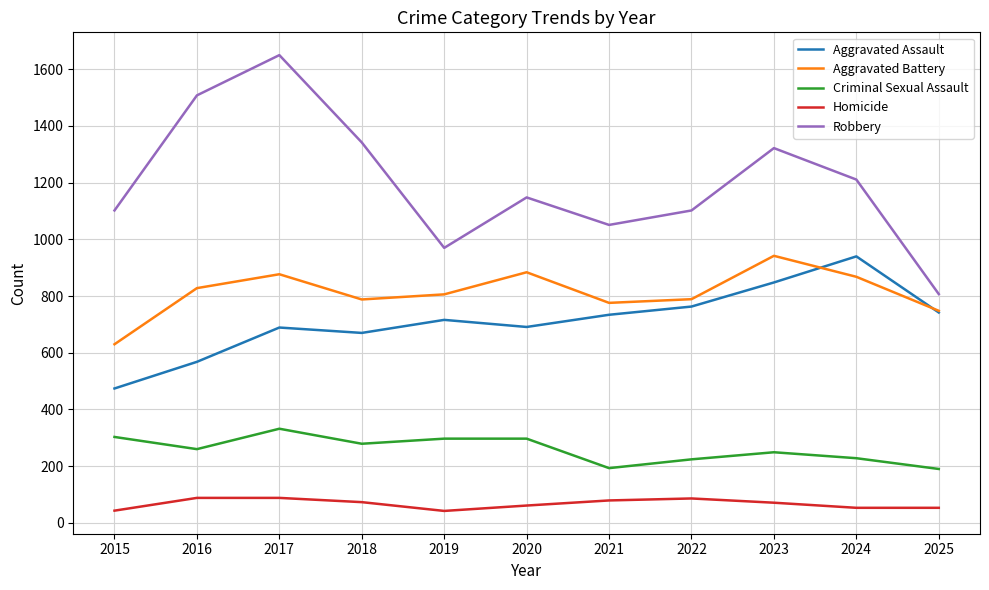

Between 2015 and 2019, which series saw the biggest shift?

Aggravated Assault